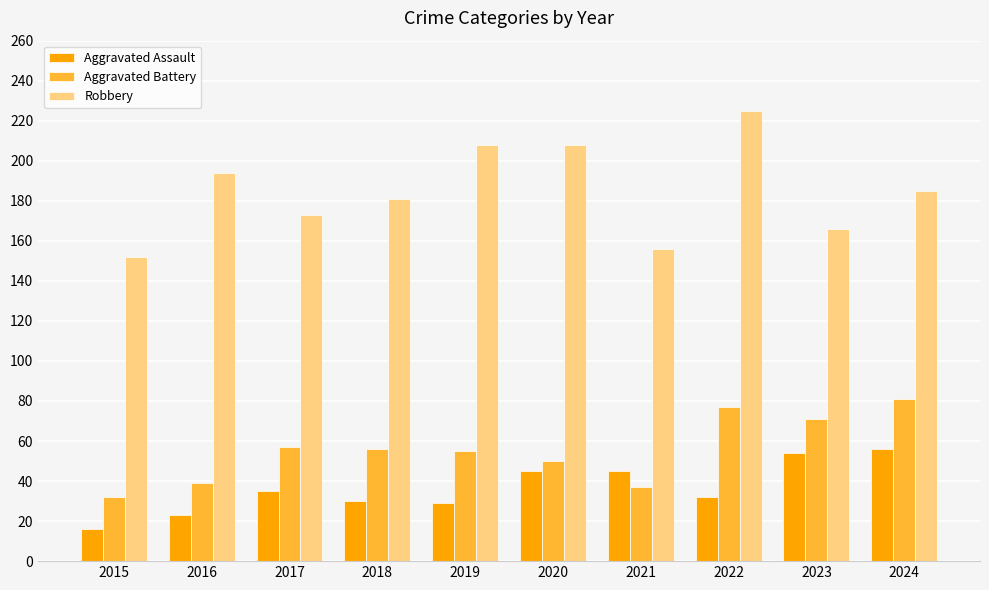

What is the sum of all Aggravated Assault values?

365